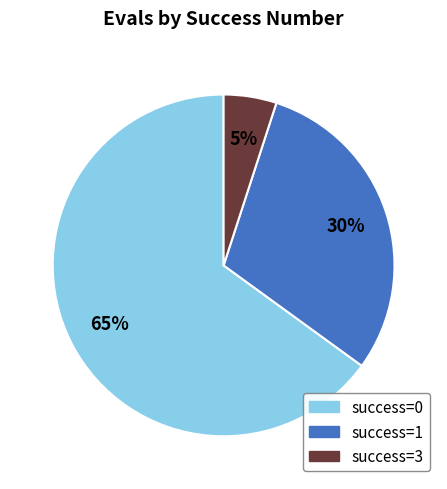

How many segments does this pie chart have?

3